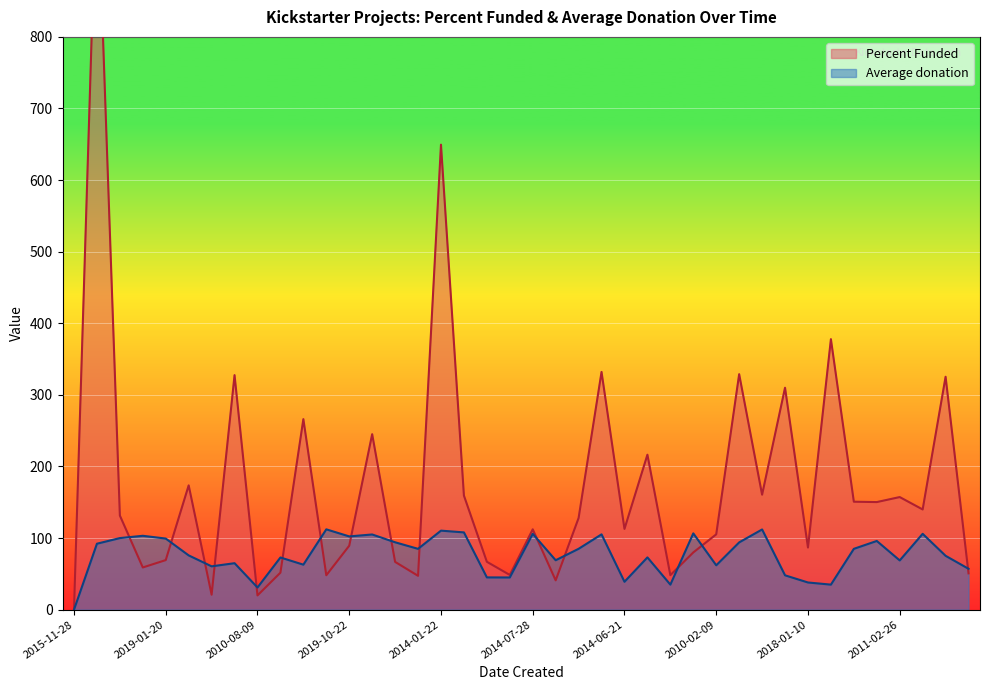

Rank the series at 2016-01-05 from lowest to highest value.

Average donation, Percent Funded